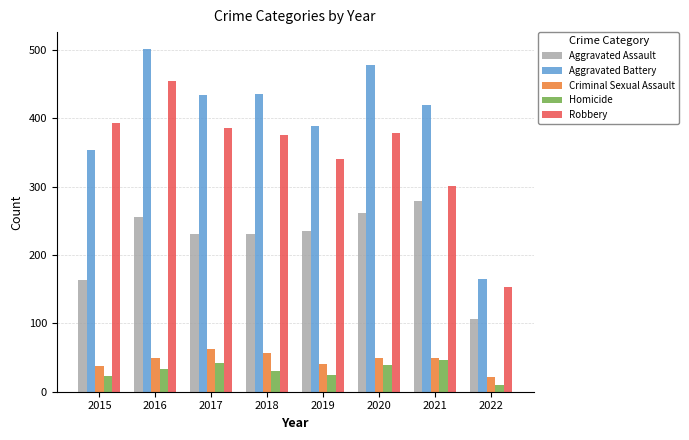

The value of Homicide at 2021 is 75. True or false?

False